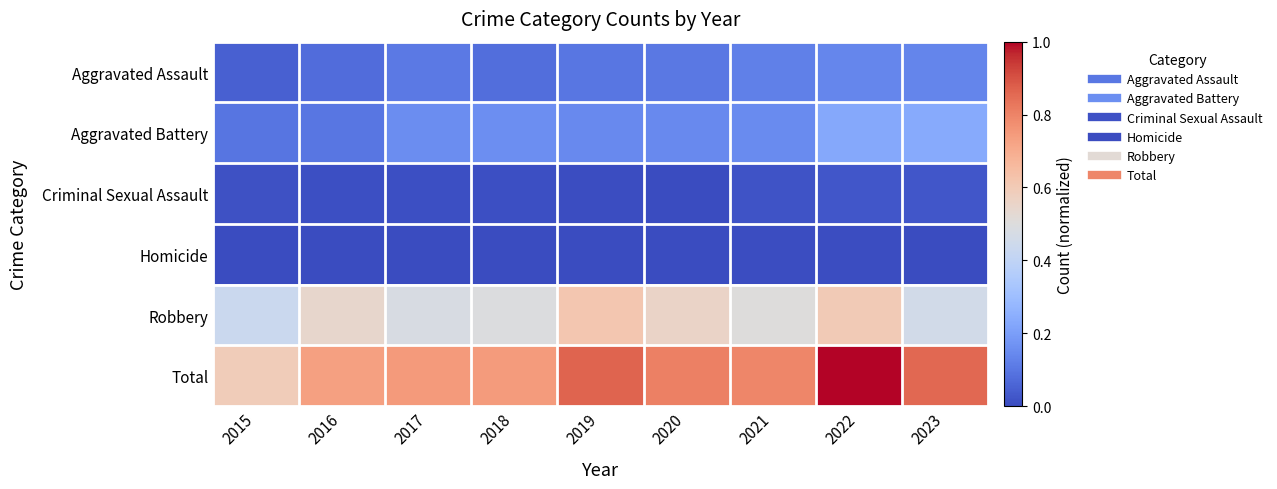

Which series changed the most between 2022 and 2023?

Total